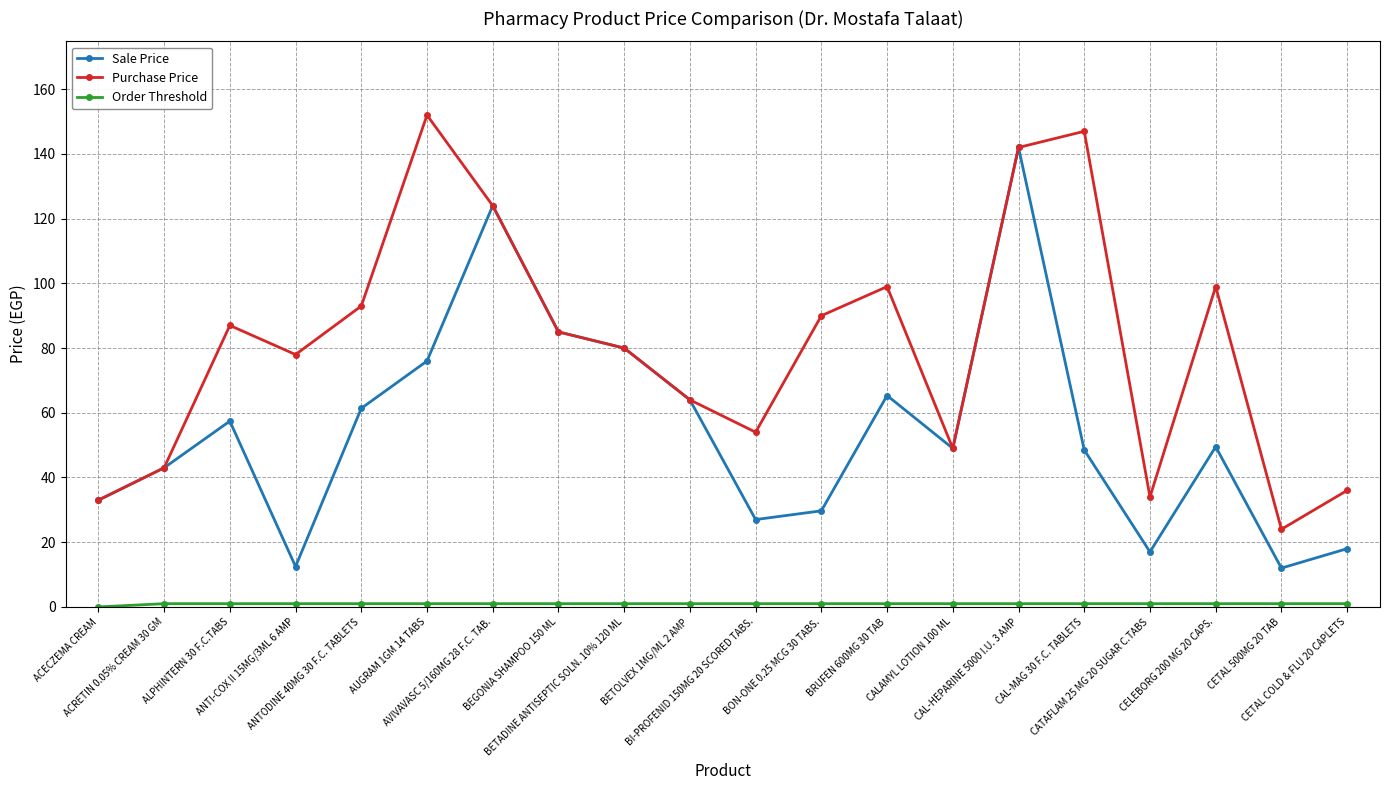

What is the greatest value displayed?

152.0